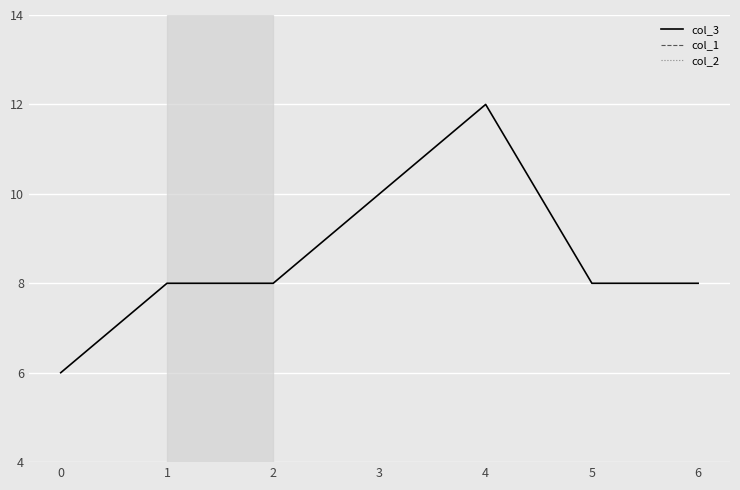

Between 2 and 5, which is larger?

2